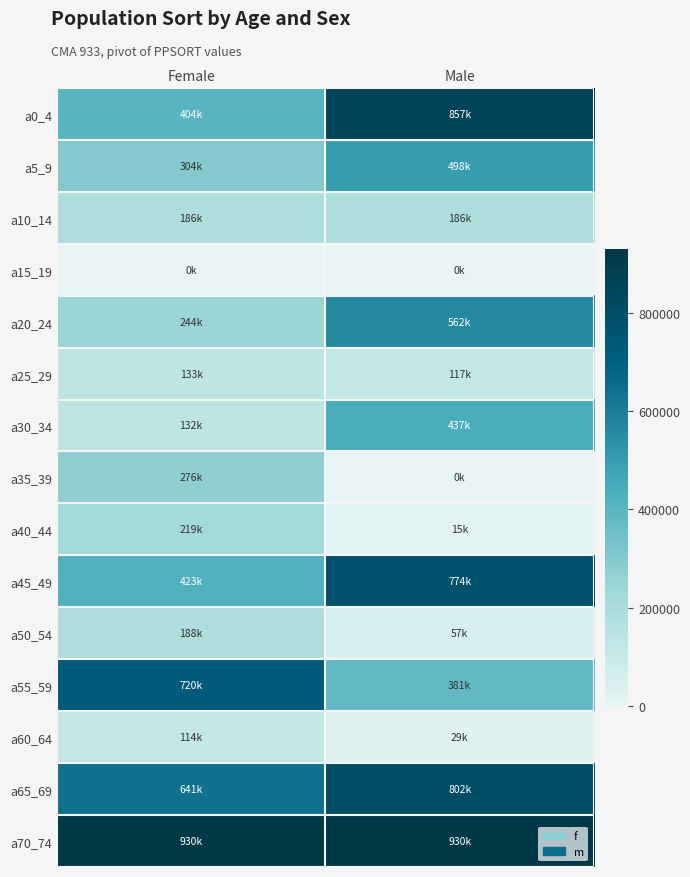

Which series changed the most between Female and Male?

a0_4